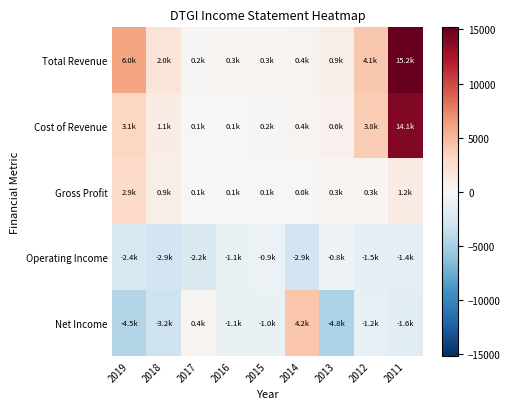

Which series changed the most between 2017 and 2016?

Net Income